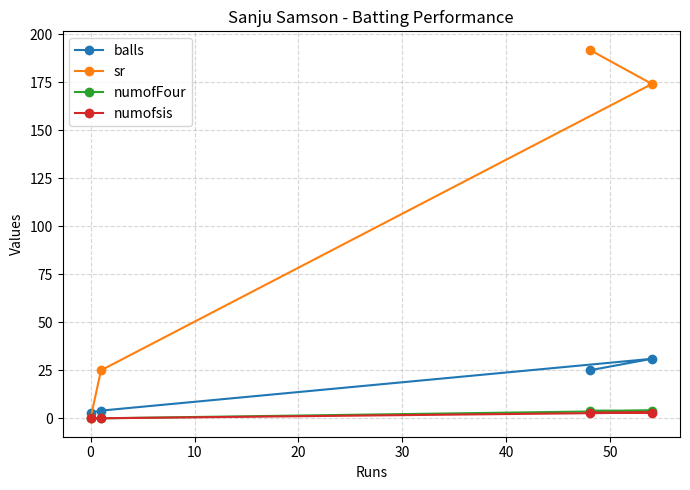

Rank the series by their maximum value, from highest to lowest.

sr, balls, numofFour, numofsis